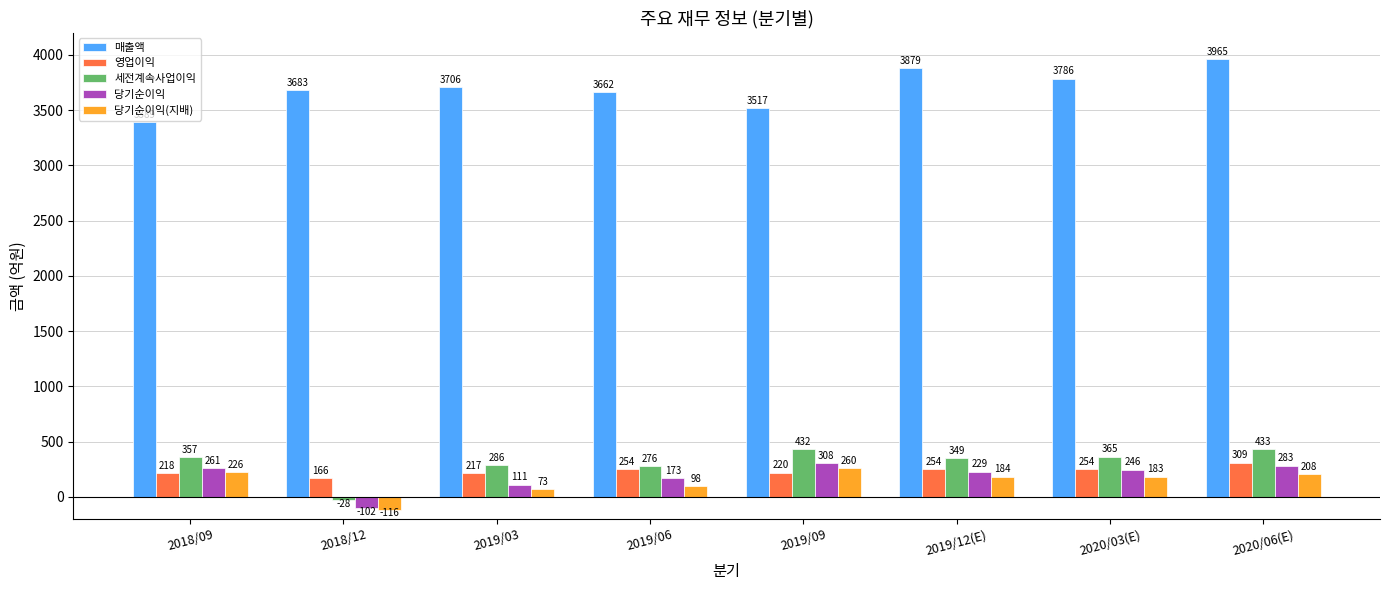

What is the highest value of the 세전계속사업이익 series?

433